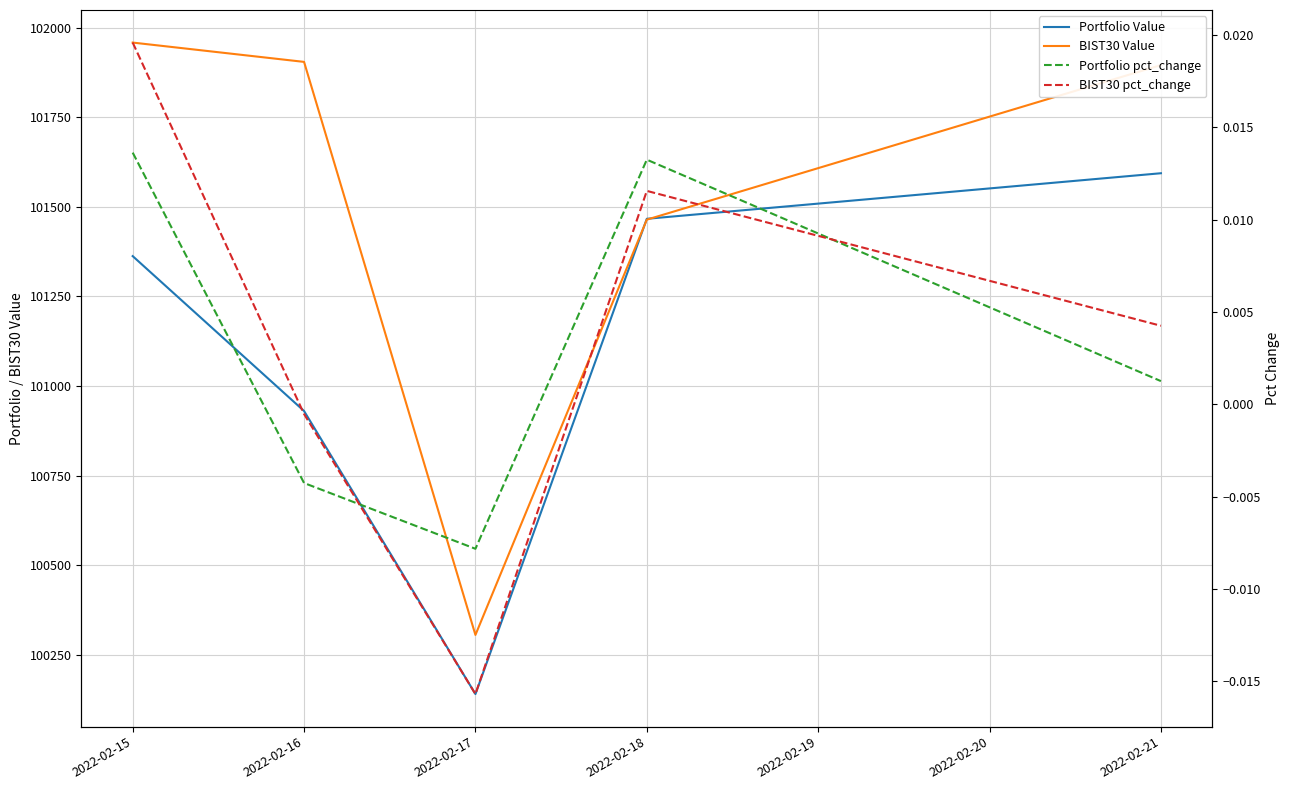

At how many categories does at least one series exceed 67796?

5